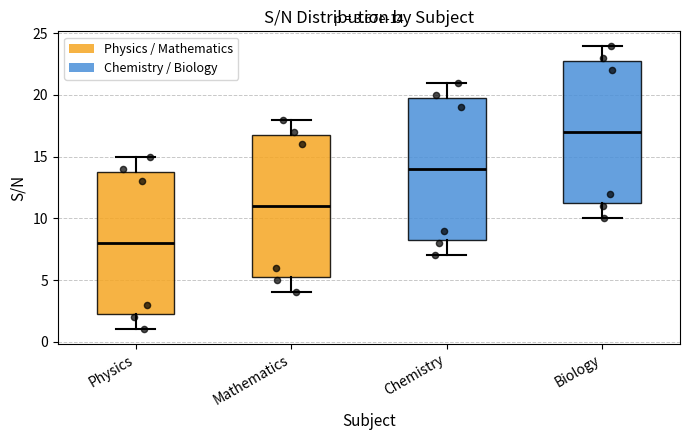

Which box has the highest median line?

Biology